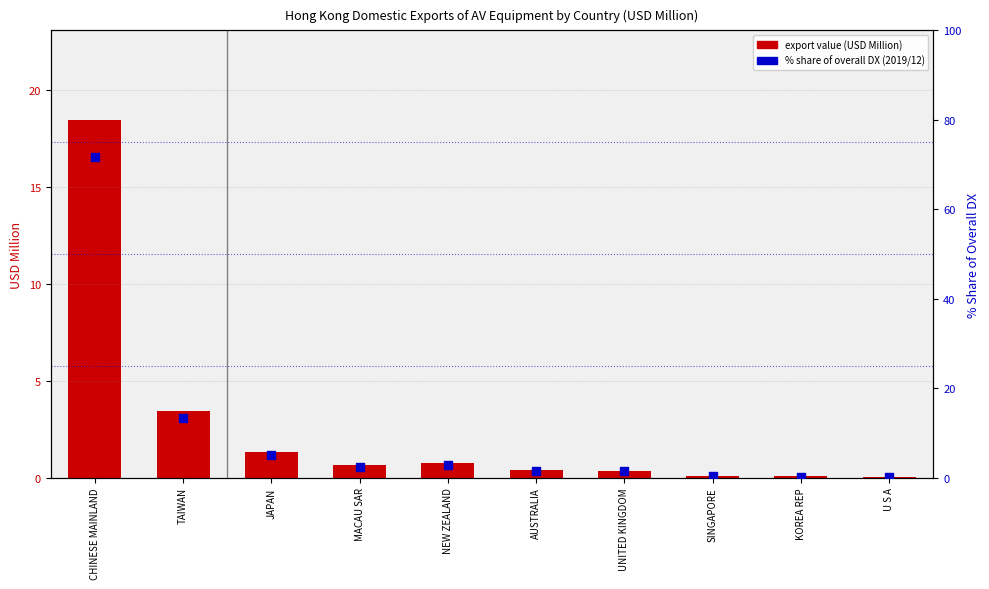

What are all the series names shown in the legend?

Export Value (USD Million), % Share of Overall DX (2019/12)